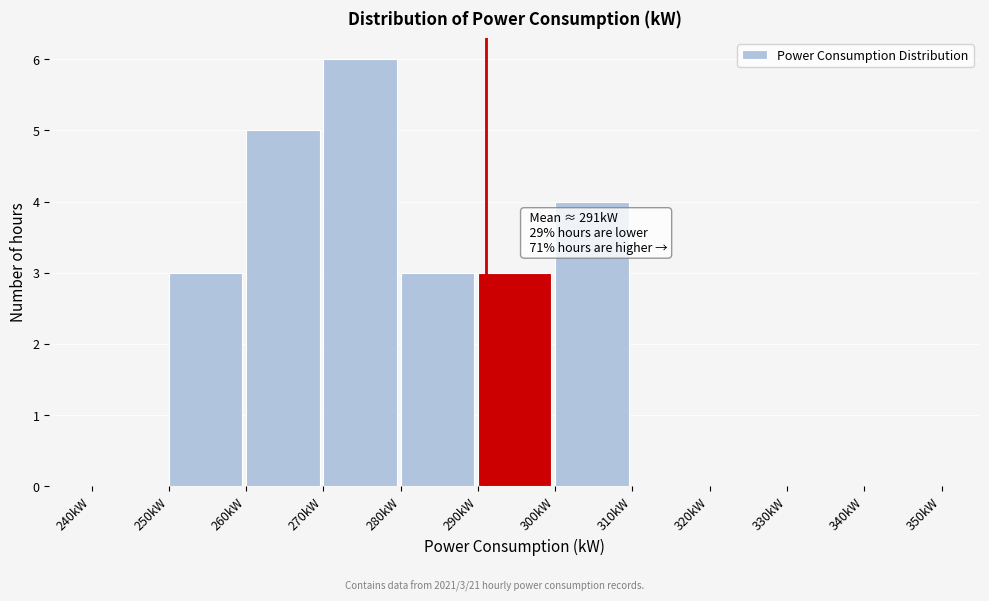

Which range on the x-axis has the tallest bar?

270 to 280